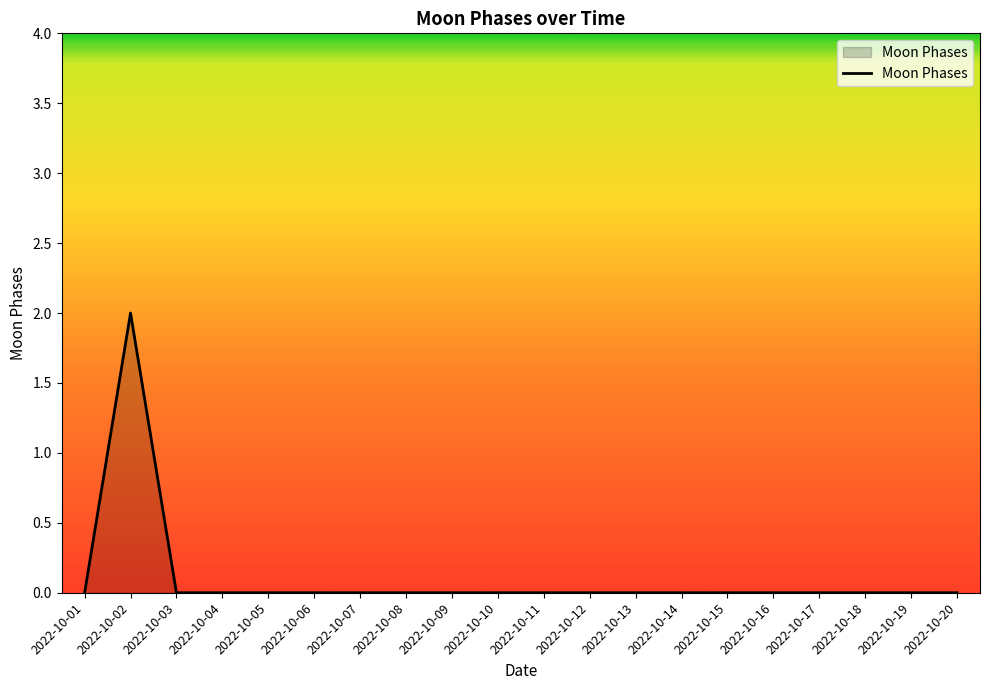

How many lines are shown in the chart?

1